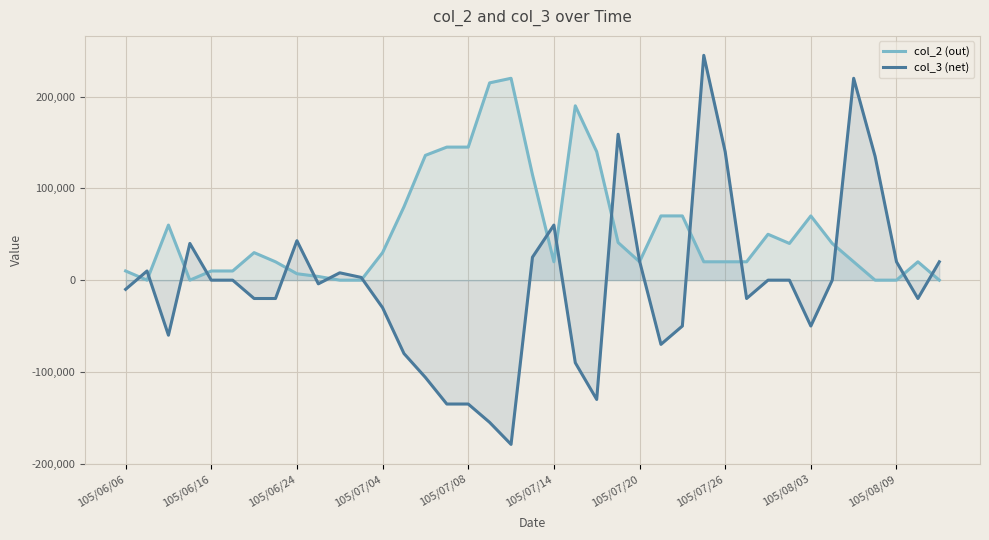

List the series in order of their peak value, lowest first.

col_2 (out), col_3 (net)